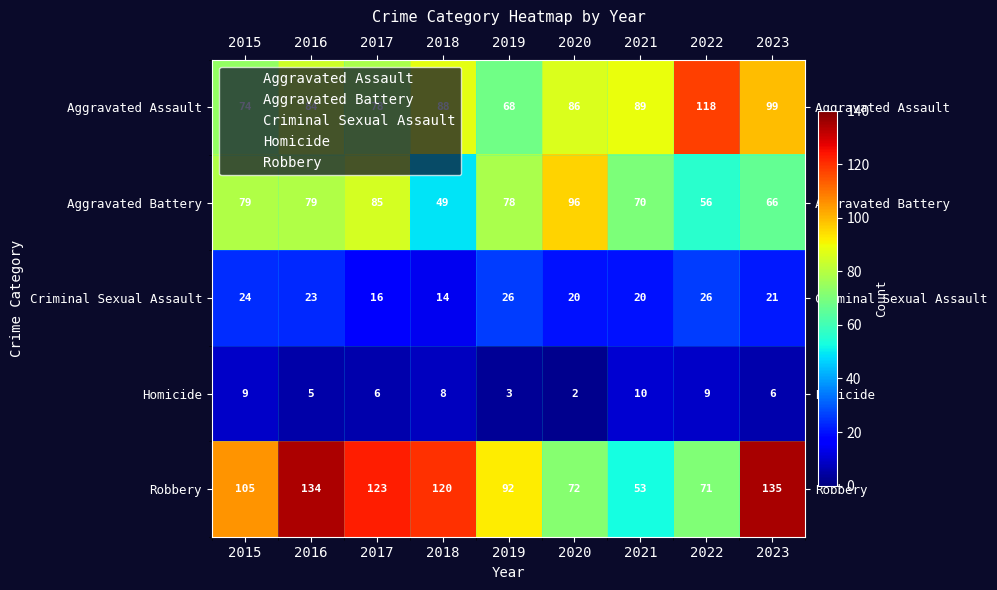

What is the minimum value shown in the chart?

2